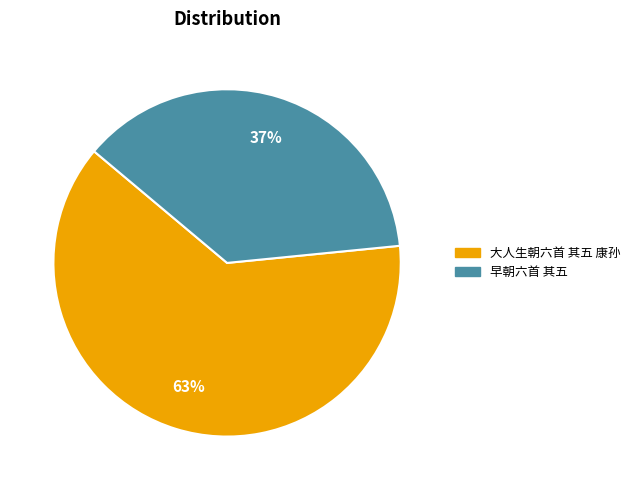

To the nearest percent, what portion does 早朝六首 其五 represent?

37%